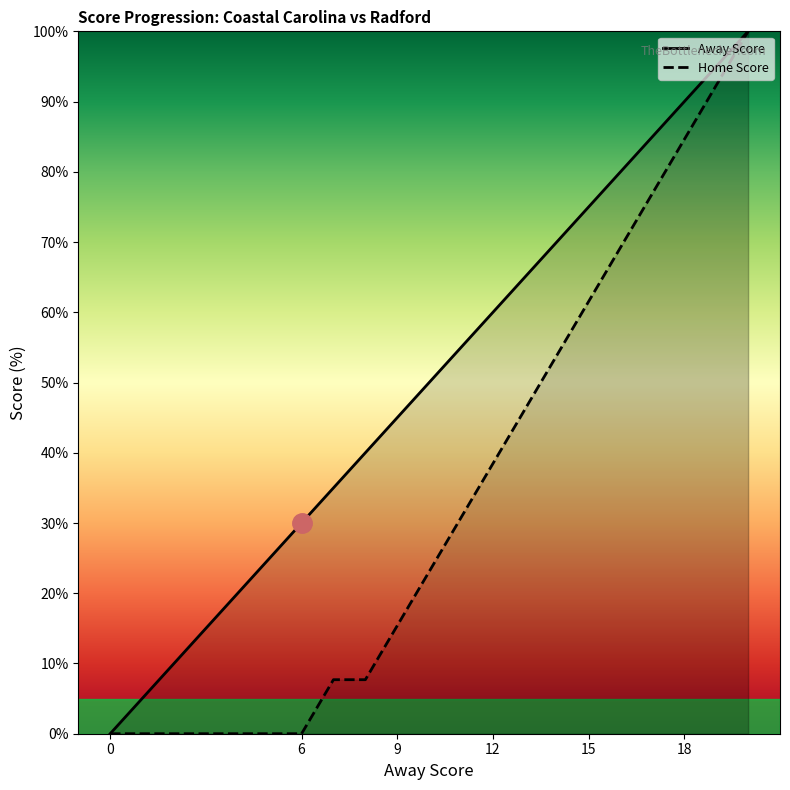

True or false: Away Score and Home Score intersect in this chart.

False